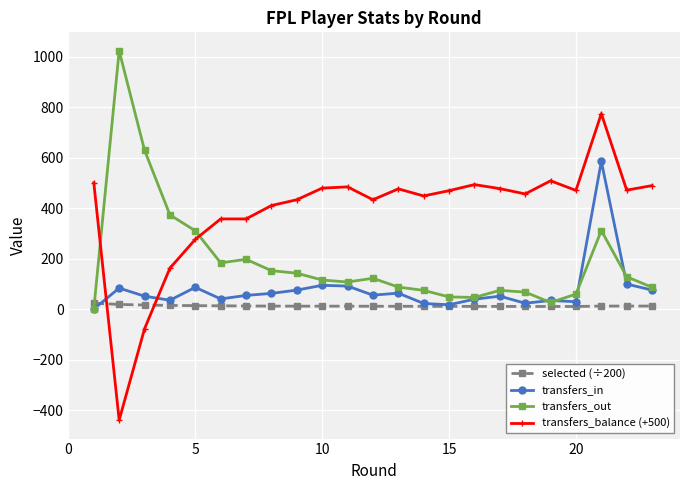

Does the chart have visible grid lines?

Yes